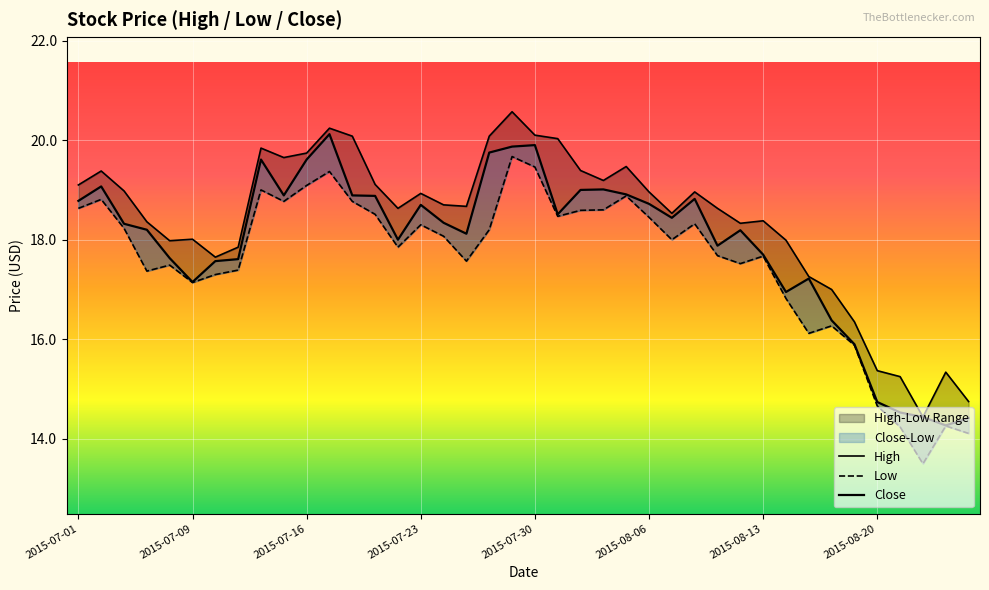

What is the minimum value for High?

14.4